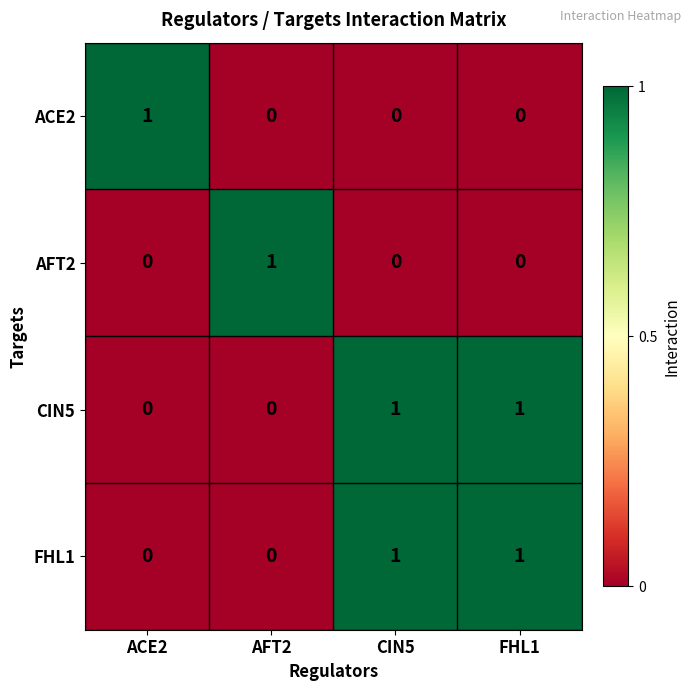

How many categories are shown in the chart?

4